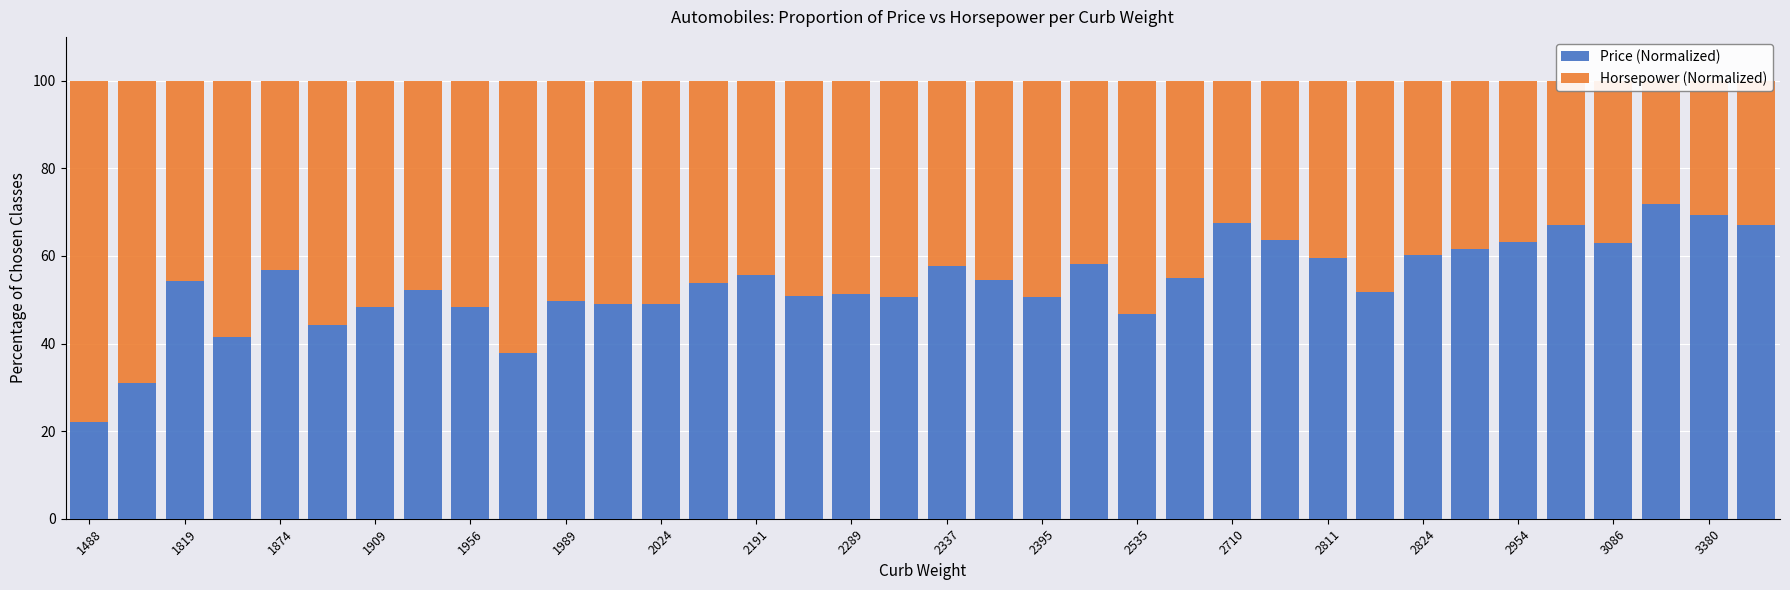

What position from the right is 3380?

2